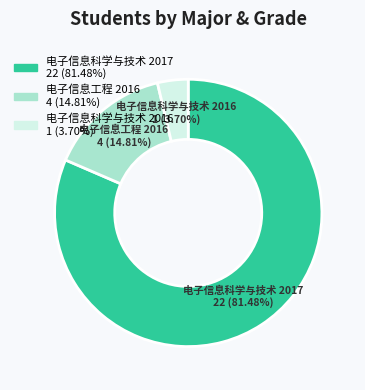

To the nearest percent, what percentage of the pie is 电子信息工程 2016?

15%